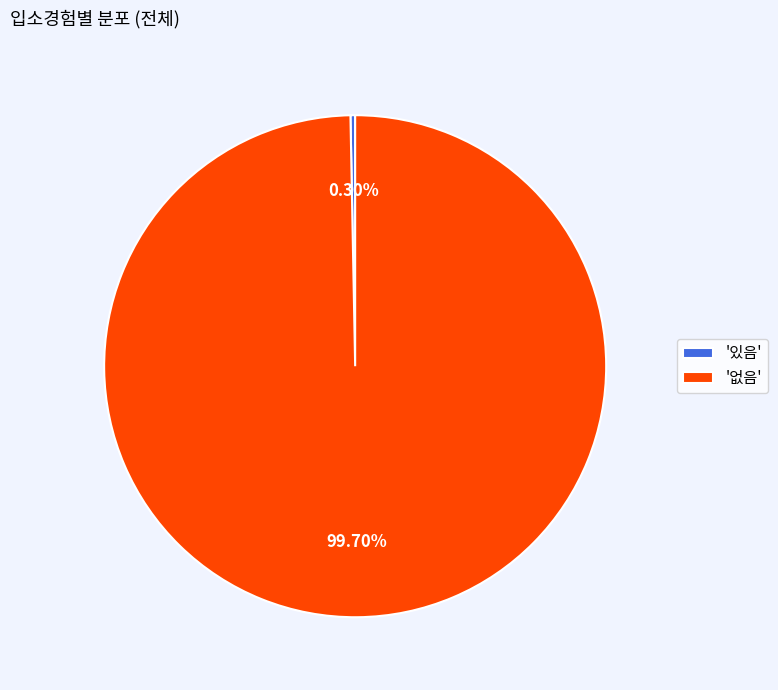

Which slice is the largest?

'없음'